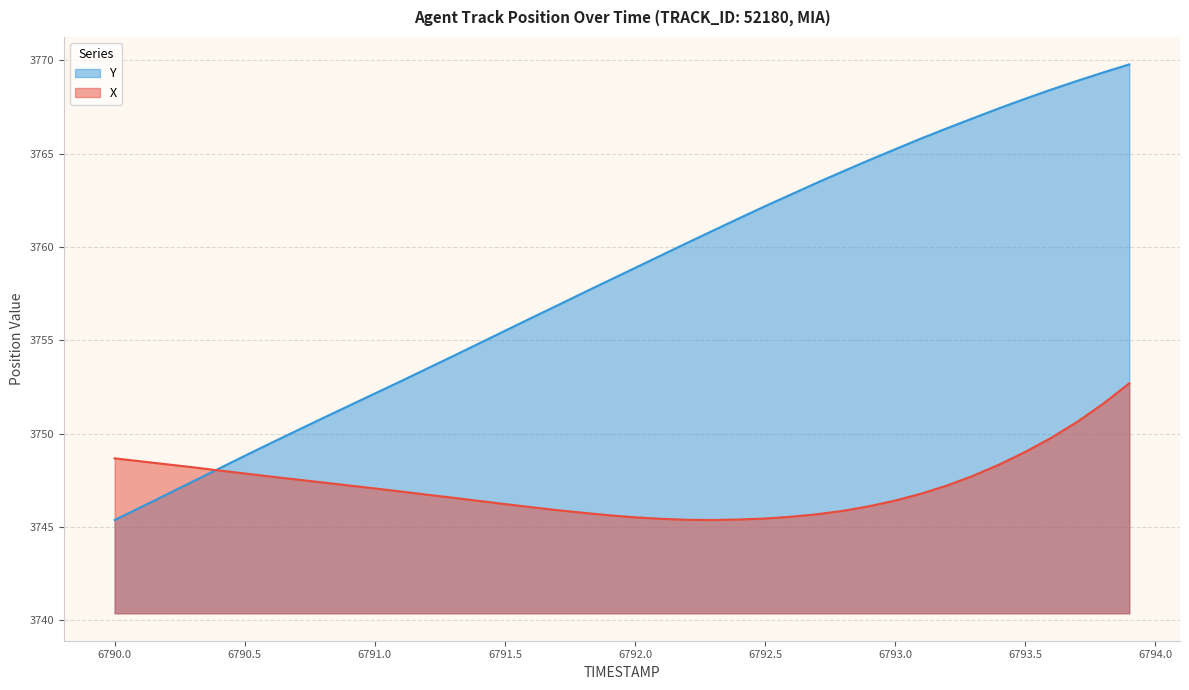

What is the highest value of the Y series?

3769.8